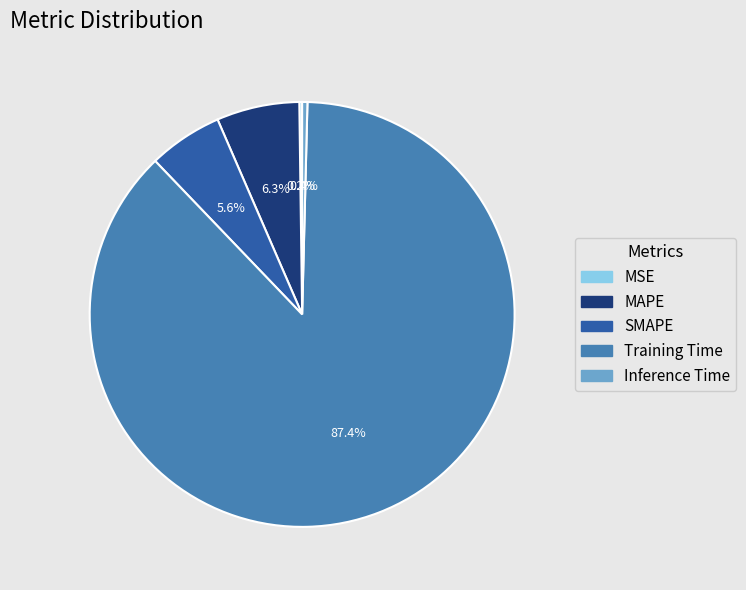

Which slice is the largest?

Training Time